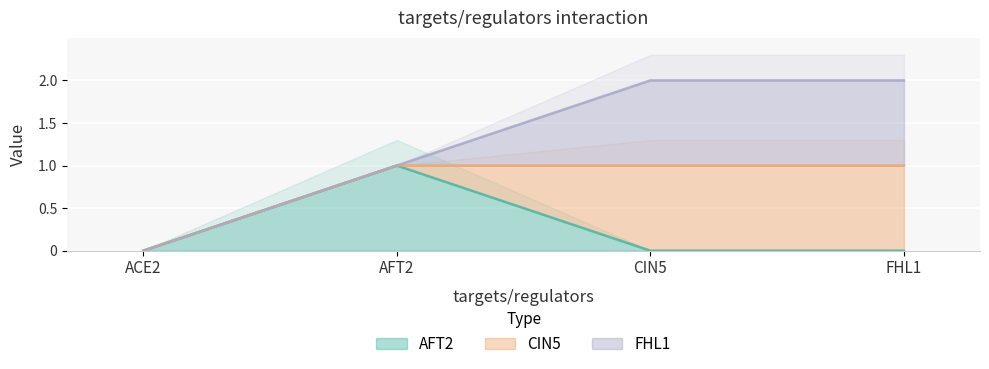

What is the label of the 3rd point from the right?

AFT2